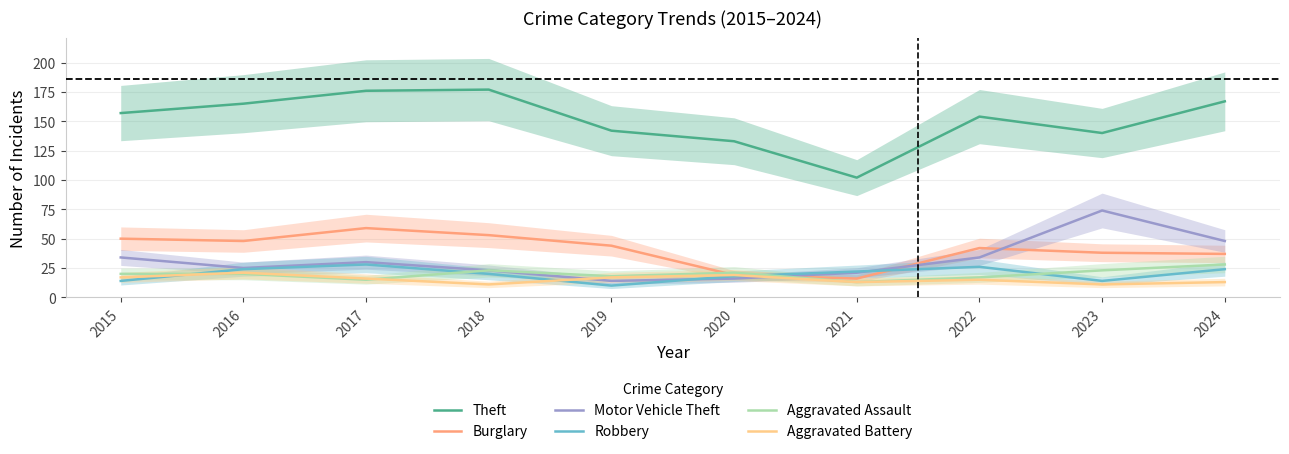

What are all the series names shown in the legend?

Theft, Burglary, Motor Vehicle Theft, Robbery, Aggravated Assault, Aggravated Battery